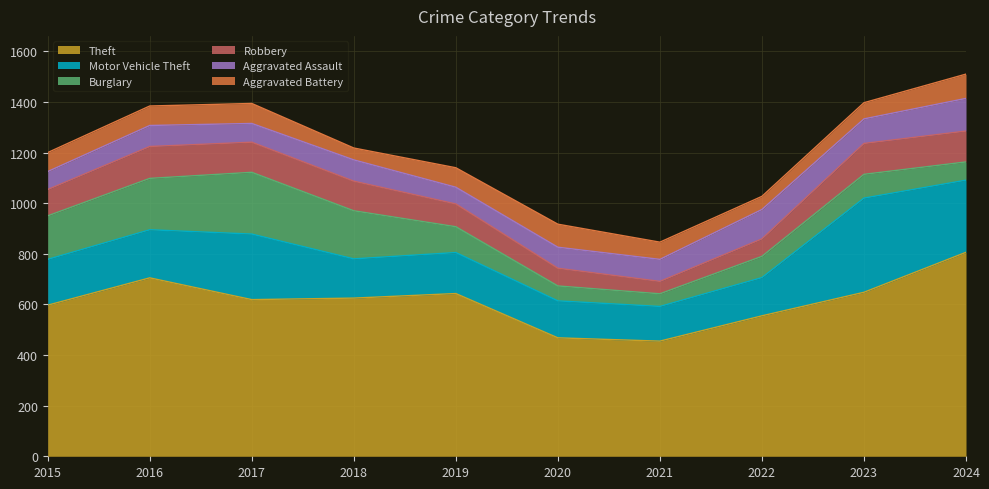

At which category does the chart reach its minimum across all series?

2018